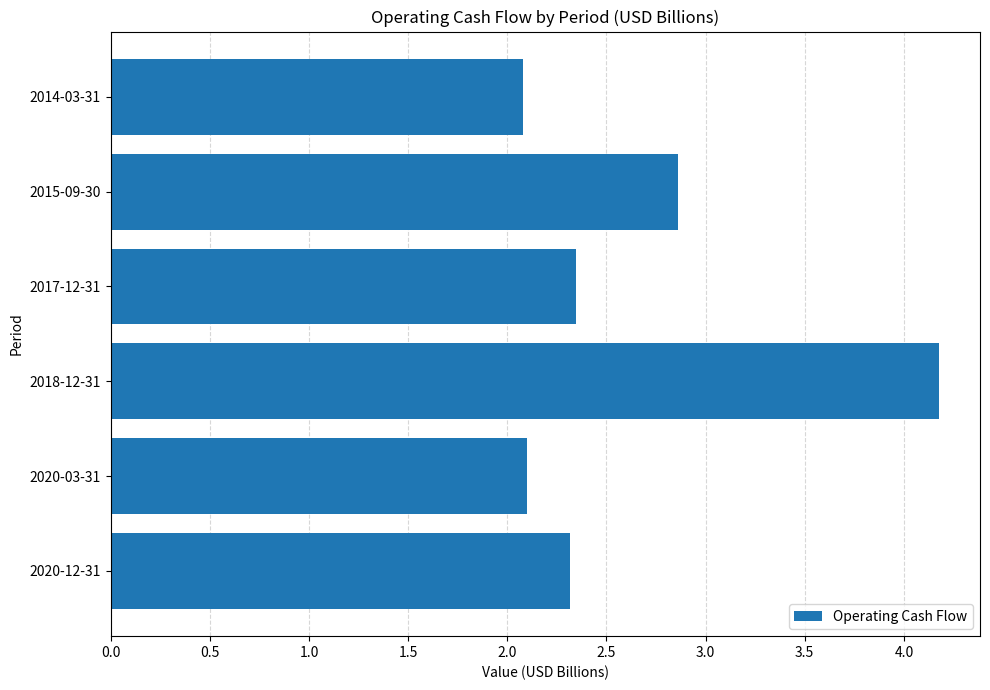

At which category does the chart reach its peak across all series?

2018-12-31